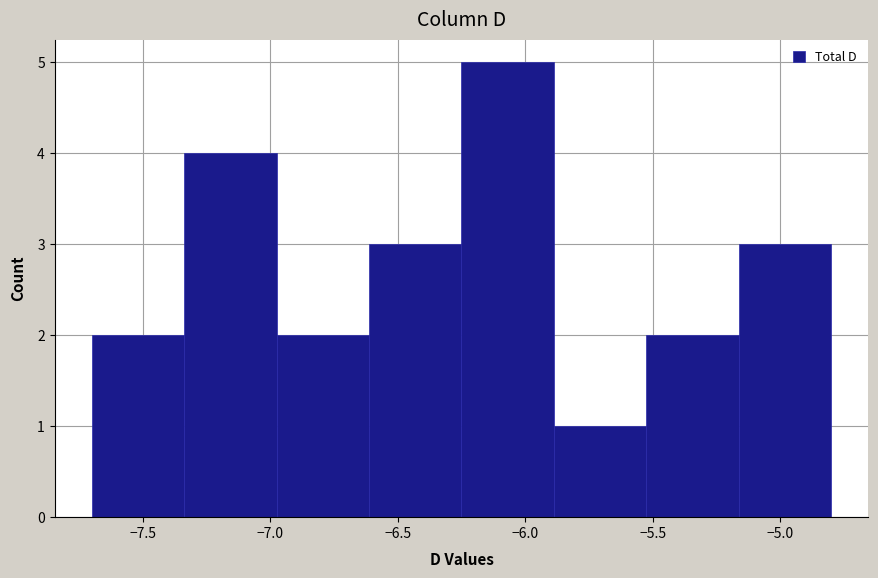

Reading left to right, list every bar in this chart as the range it spans on the x-axis followed by its height. Neither the bar edges nor the heights are printed on the chart, so give them approximately, as read against the axes.

-7.70 to -7.35: 2
-7.35 to -6.95: 4
-6.95 to -6.60: 2
-6.60 to -6.25: 3
-6.25 to -5.90: 5
-5.90 to -5.50: 1
-5.50 to -5.15: 2
-5.15 to -4.80: 3